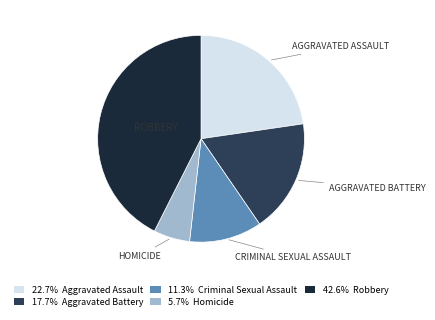

Is there any slice that represents more than half of the pie?

No